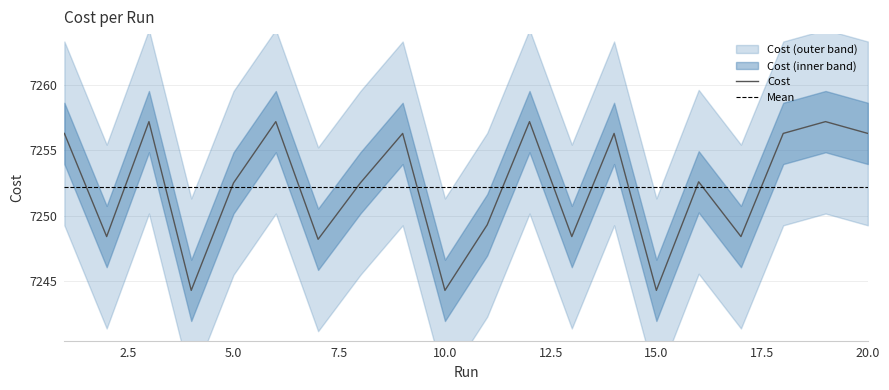

How many distinct data groups are displayed?

1